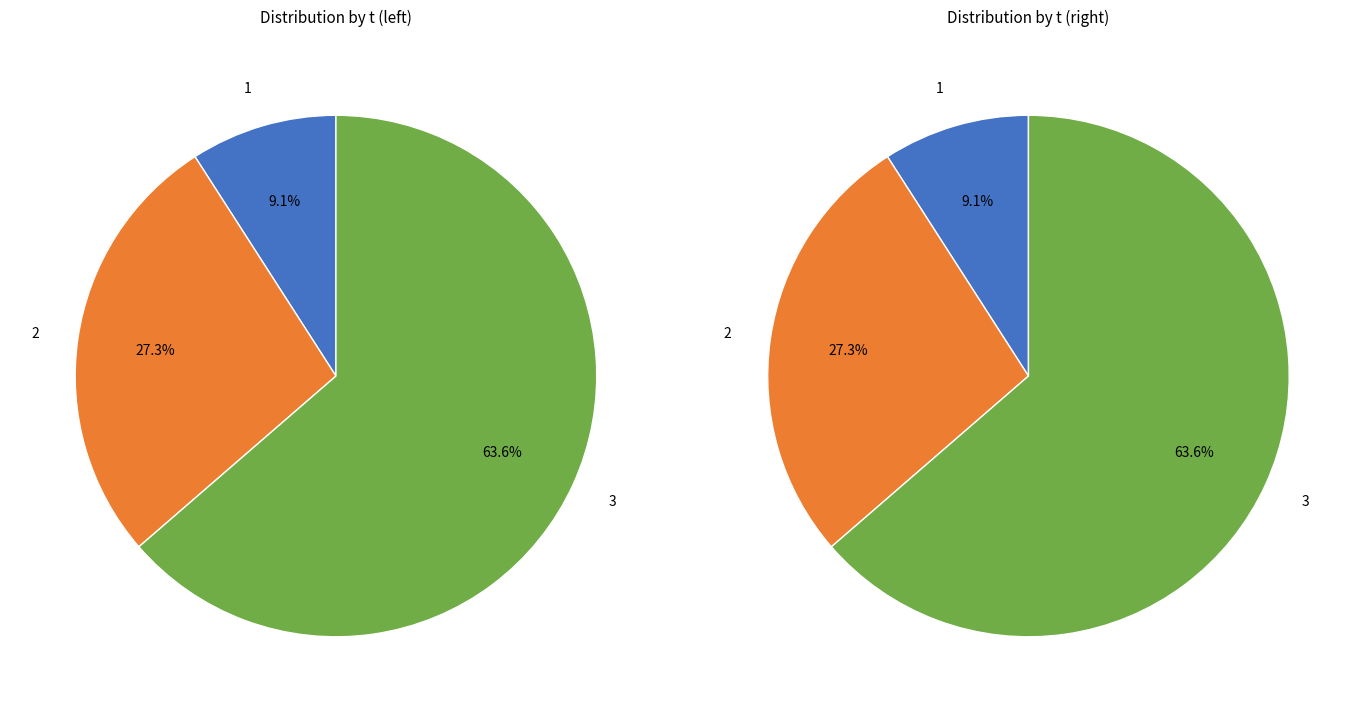

Which category has the biggest portion of the pie?

3